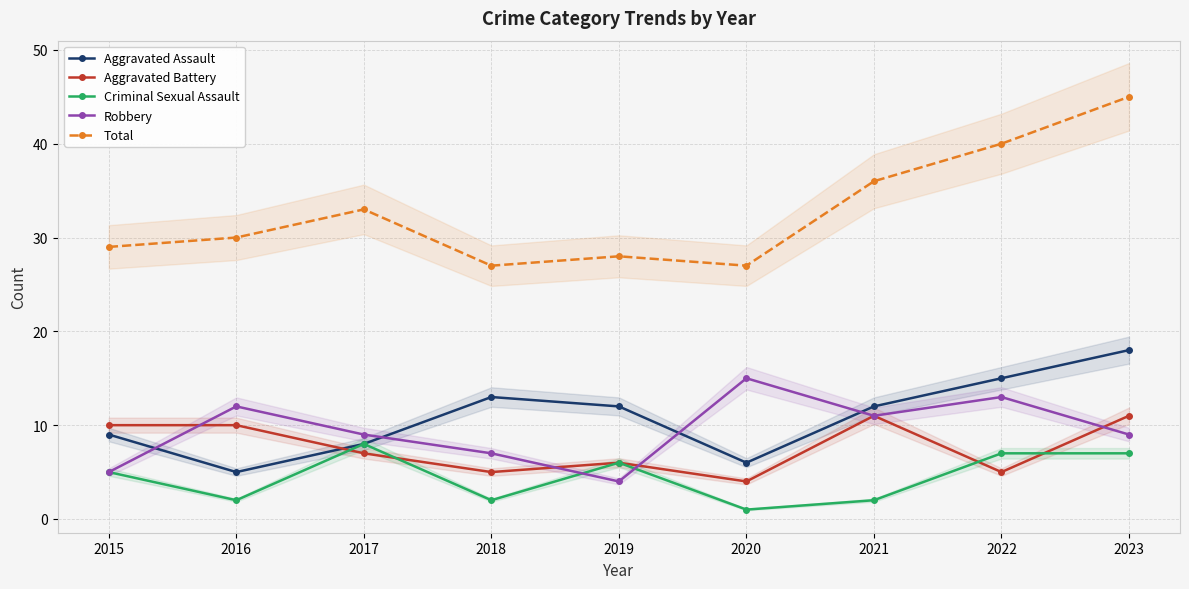

Is the value of Aggravated Battery at 2021 greater than the value of Criminal Sexual Assault at 2023?

Yes